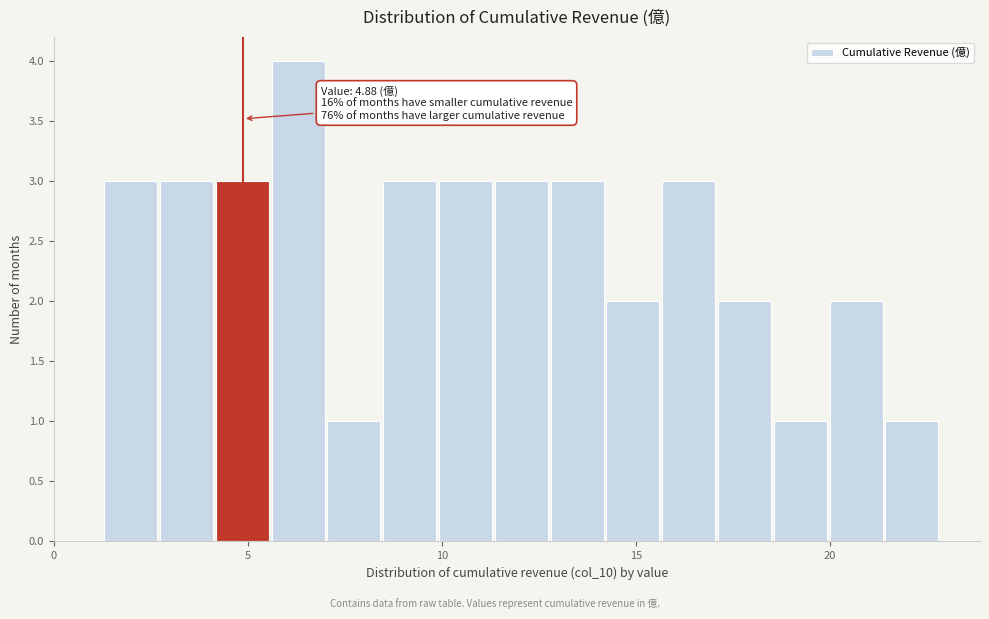

Around what value on the x-axis is the tallest bar? Give the approximate position of its centre, as read against the axis.

6.5